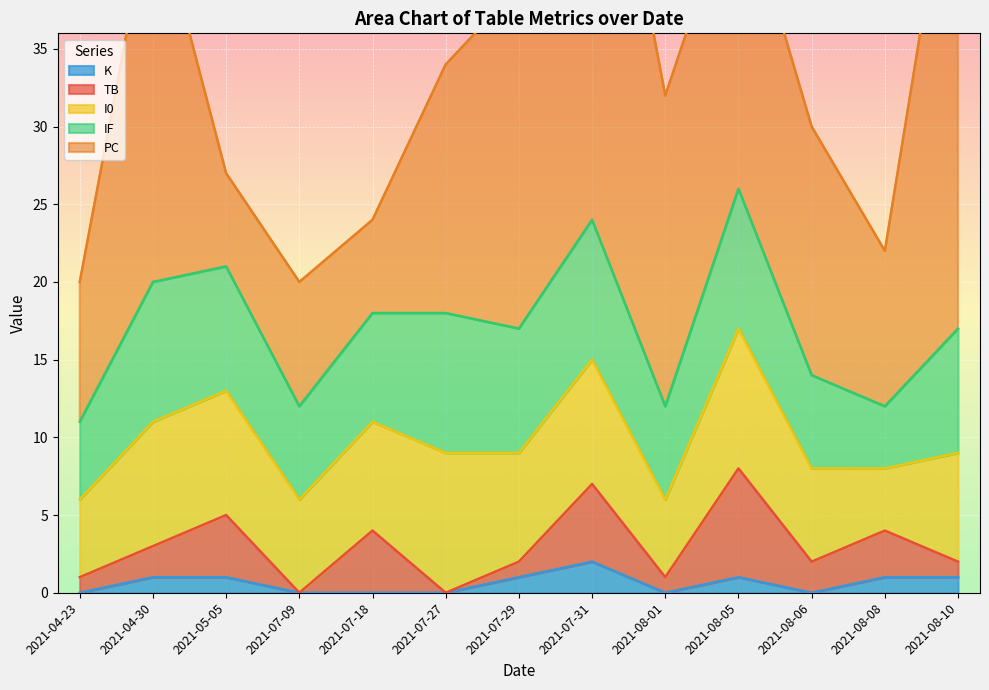

True or false: I0 and K cross at least once.

False